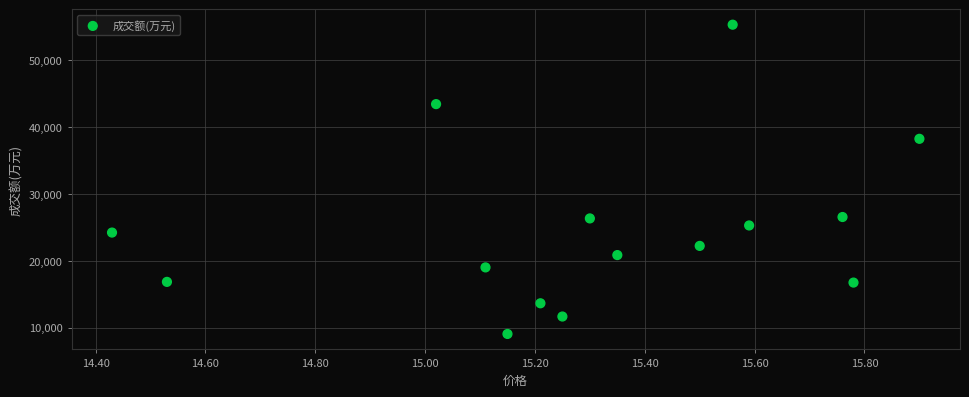

What is the range of Y values (max minus min)?

46286